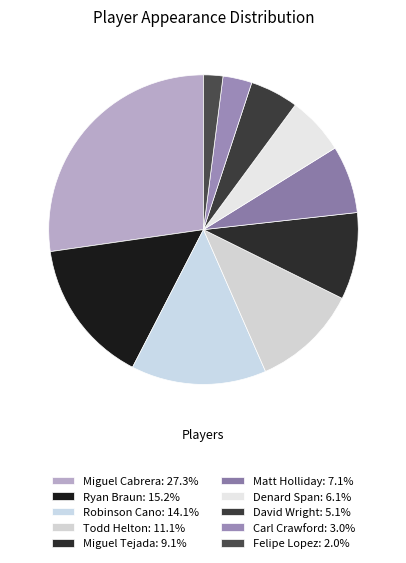

To the nearest percent, what is the combined percentage of Ryan Braun and Todd Helton?

26%